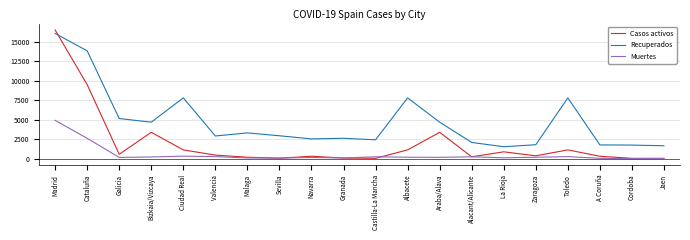

True or false: Casos activos has more than 0 points higher than both neighbors.

True